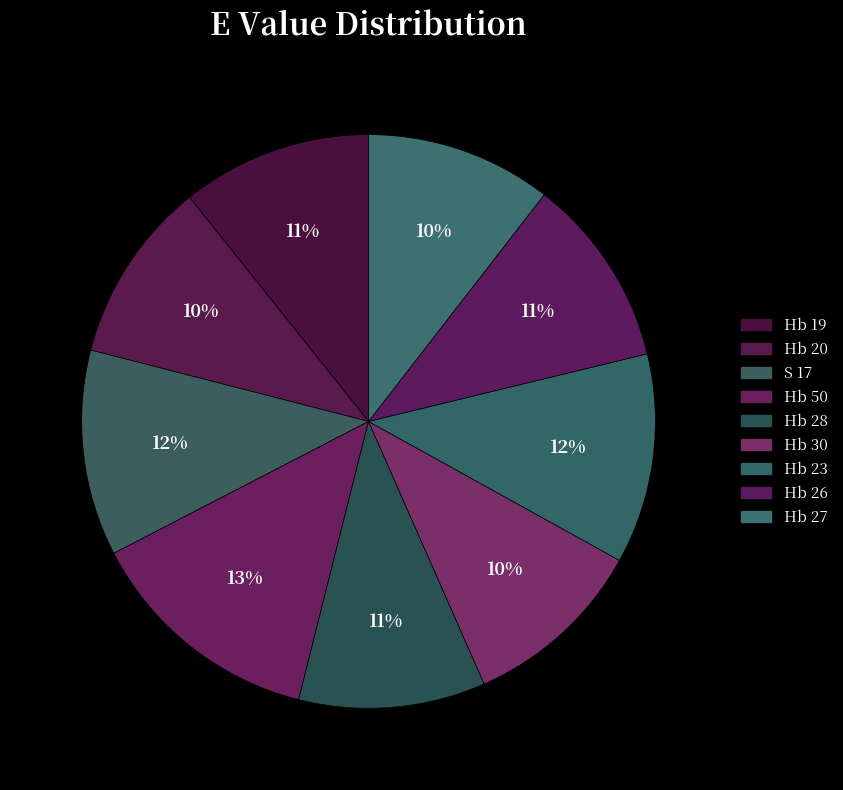

Count the number of slices in the pie.

9